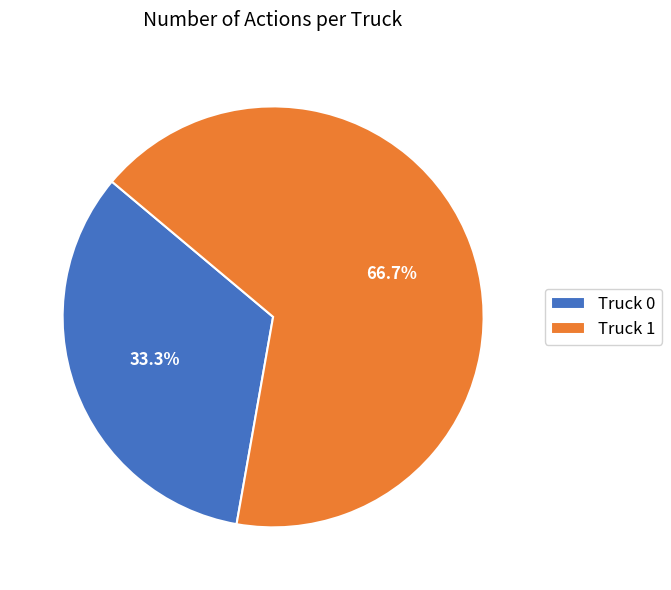

Count the number of slices in the pie.

2